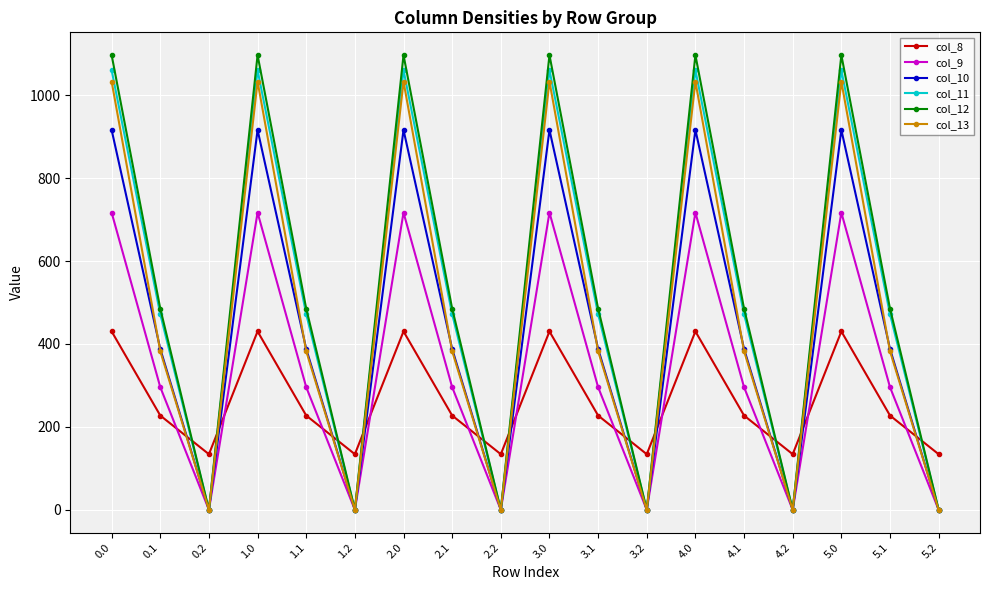

At which category does col_11 reach its first local peak?

1.0